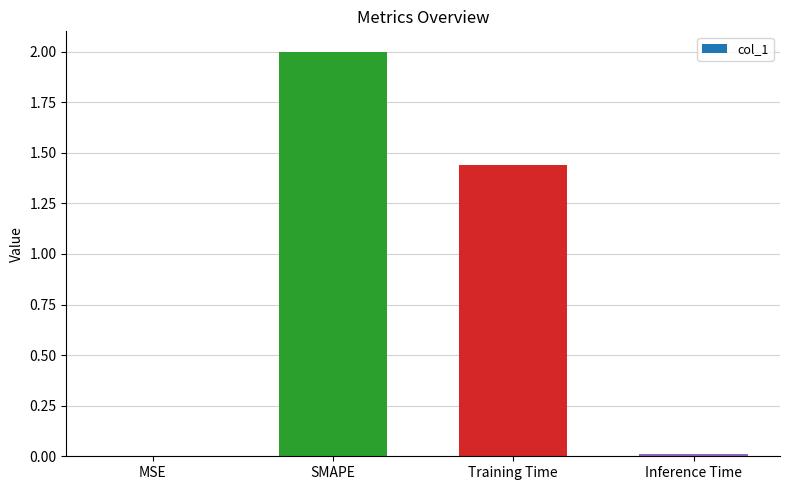

What is the change in value from SMAPE to Training Time?

-0.6